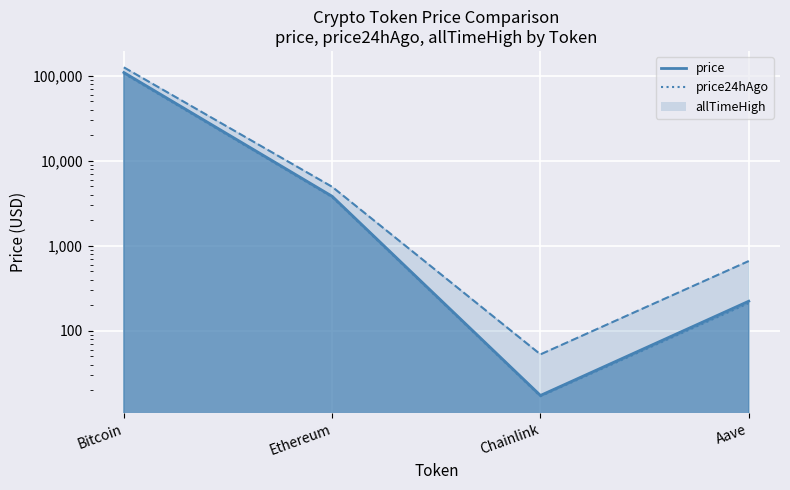

At how many categories does at least one series exceed 14115?

1